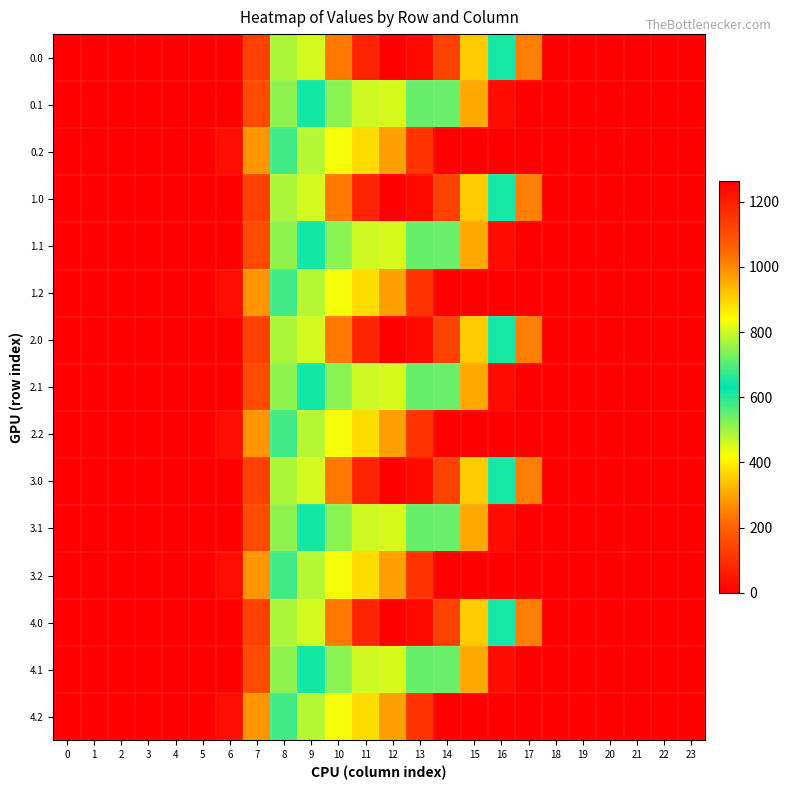

At how many categories does at least one series exceed 84?

11